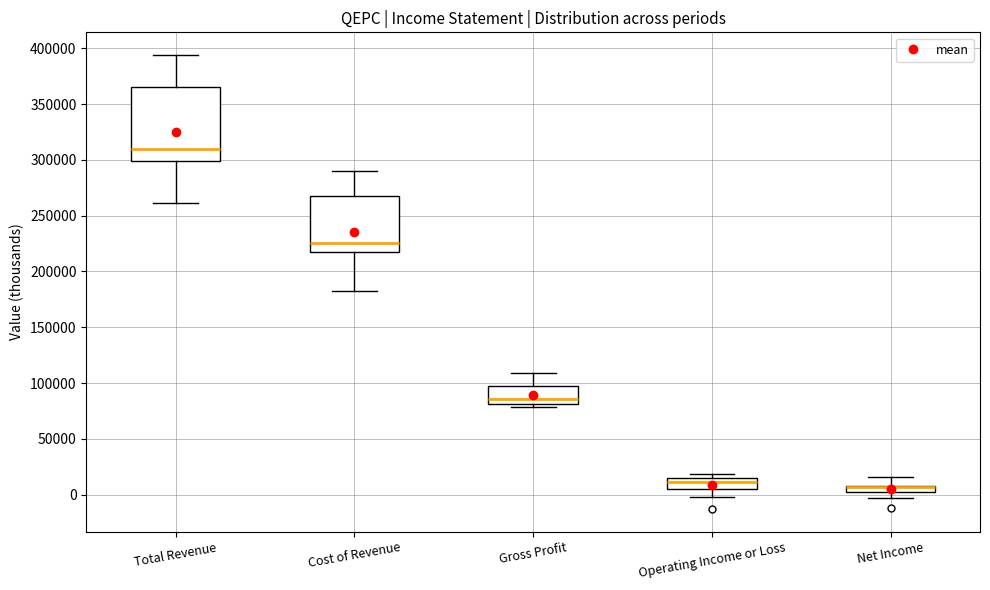

Comparing the boxes themselves (not the whiskers), which one is the tallest?

Total Revenue